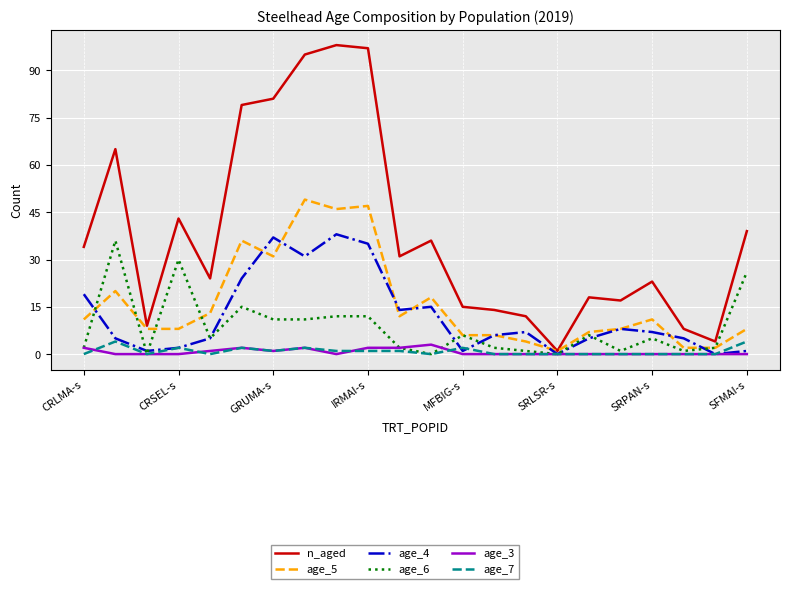

Which series has the largest total across all categories?

n_aged